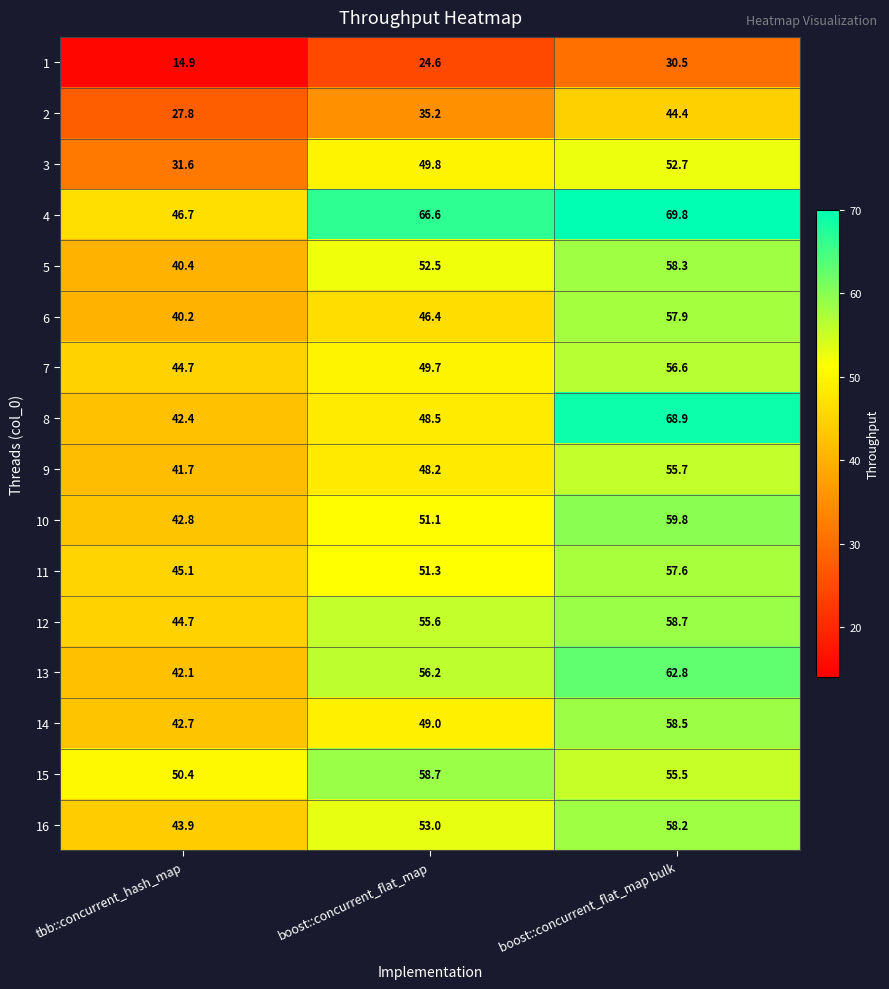

What is the total value across all series at boost::concurrent_flat_map?

796.4